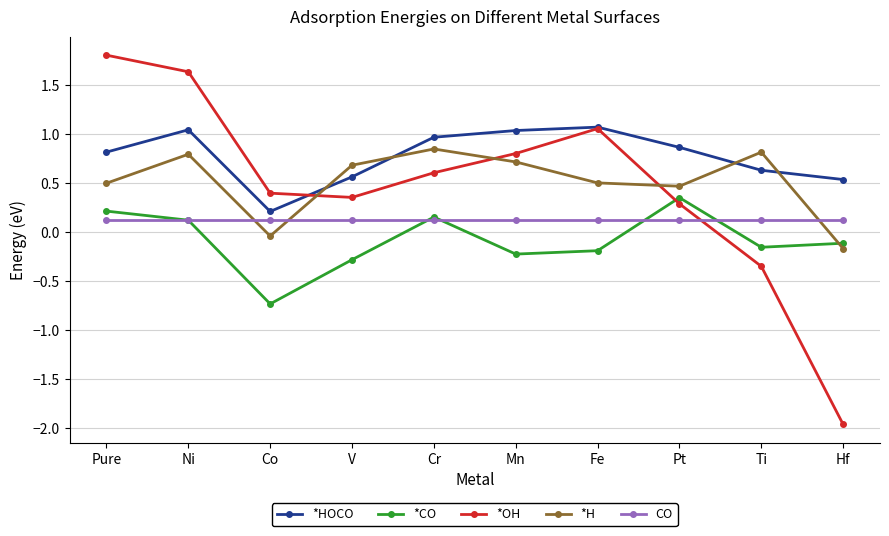

Rank the series by their maximum value, from highest to lowest.

*OH, *HOCO, *H, *CO, CO